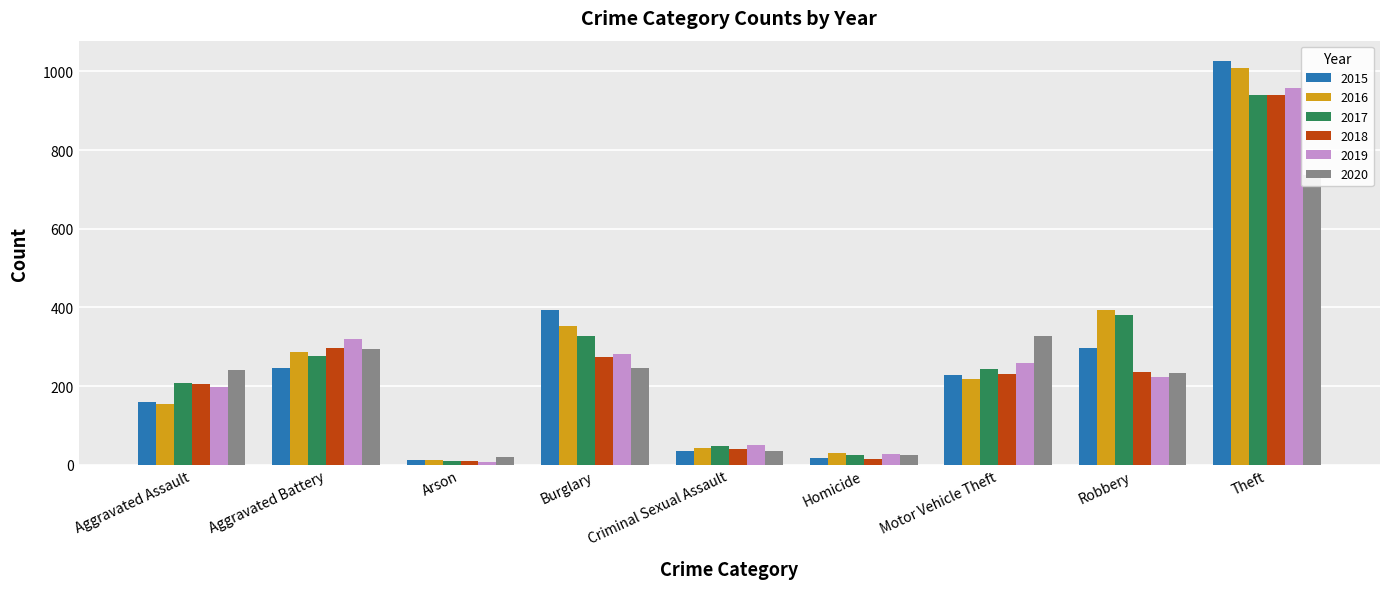

Which category has the lowest value across all series?

Arson